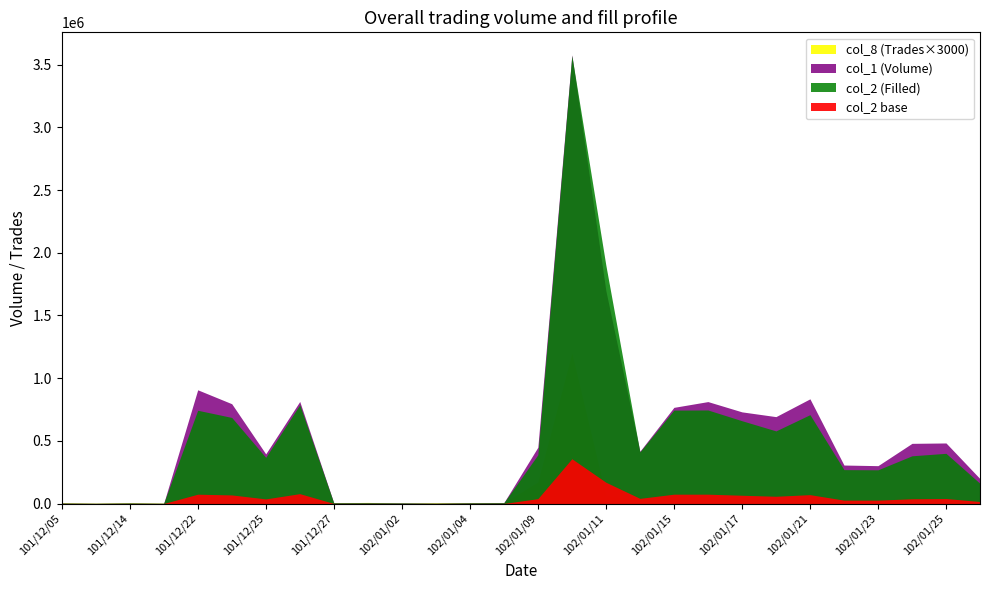

What is the average value of the col_1 (Volume) series?

525357